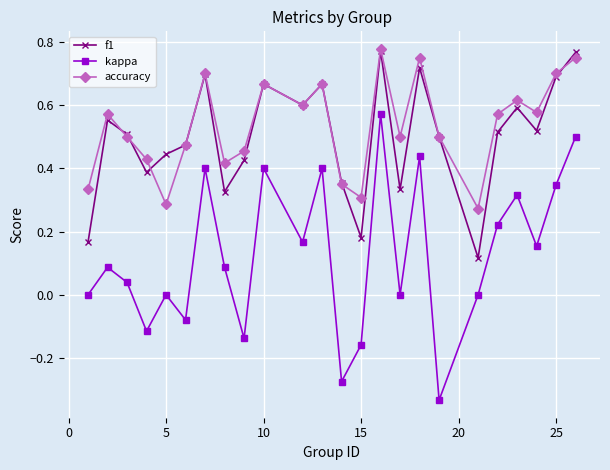

What is the difference between the maximum and minimum values in the kappa series?

0.9